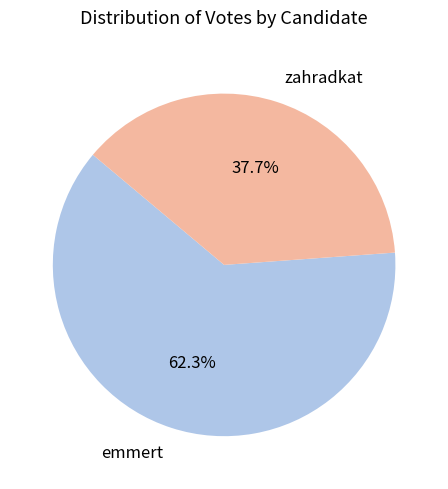

Which category has the smallest portion of the pie?

zahradkat